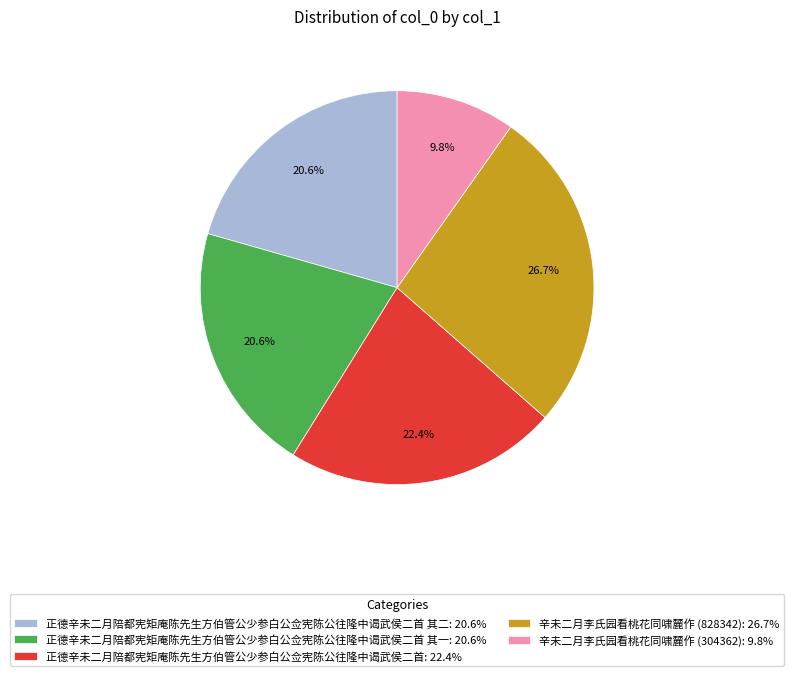

Approximately how many times larger is the value at 正德辛未二月陪都宪矩庵陈先生方伯管公少参白公佥宪陈公往隆中谒武侯二首 其一: 20.6% compared to 辛未二月李氏园看桃花同啸麓作 (304362): 9.8%?

2.1